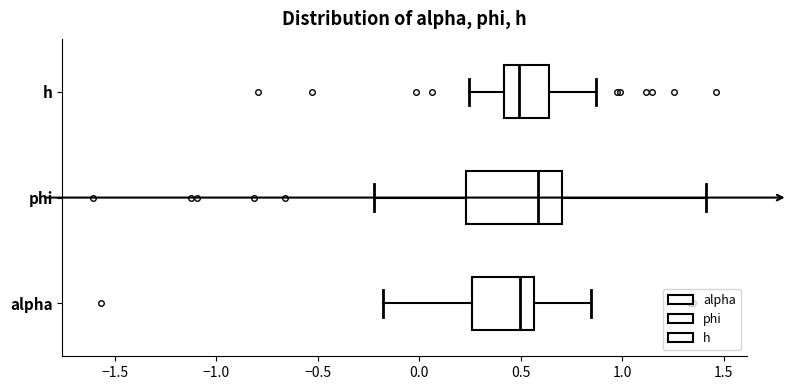

Reading bottom to top, read every box against the x-axis: the position of its median line, the range the box covers, and the ends of its whiskers. The values are not printed on the chart, so give them approximately, as read against the axis.

alpha: median 0.50, box 0.25 to 0.55, whiskers -0.20 to 0.85
phi: median 0.60, box 0.25 to 0.70, whiskers -0.20 to 1.40
h: median 0.50, box 0.40 to 0.65, whiskers 0.25 to 0.85